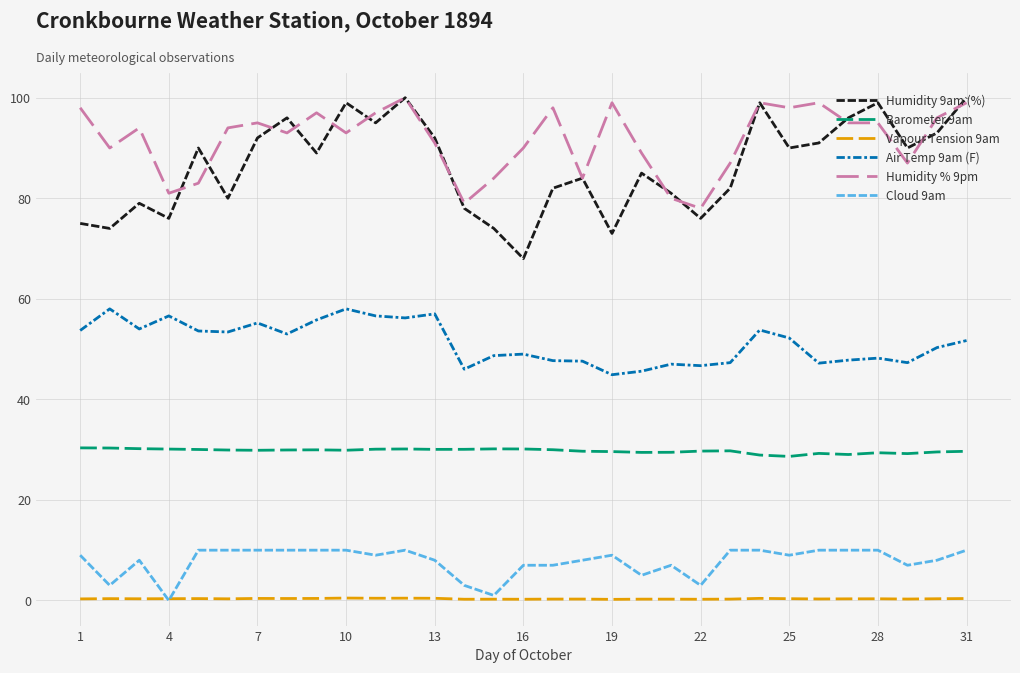

What is the minimum value for Humidity 9am (%)?

68.0